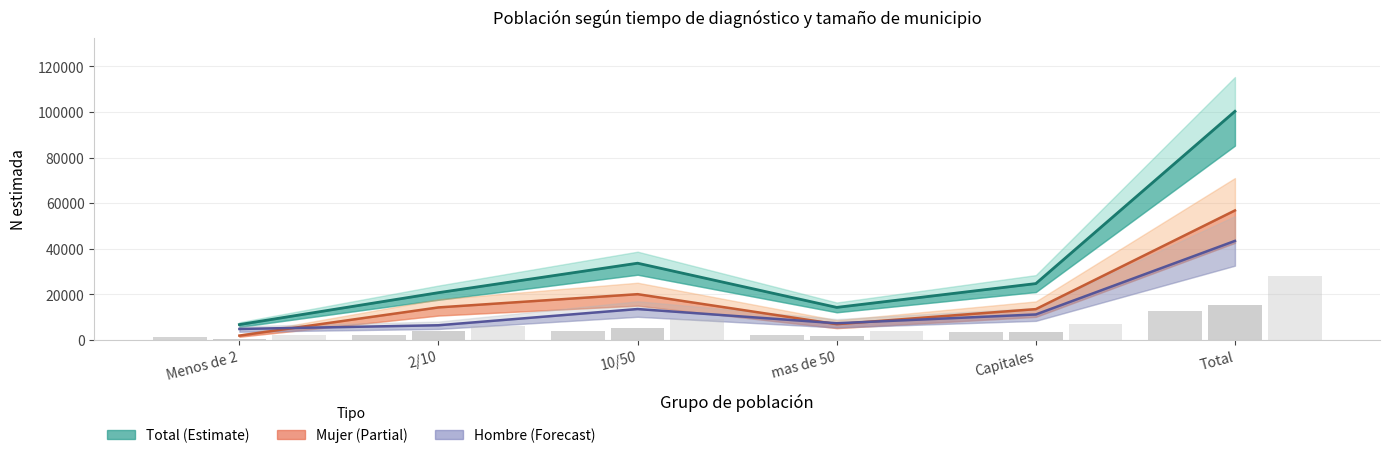

List the series in order of their peak value, highest first.

Total estimada (line), Mujer estimada (line), Hombre estimada (line), Total n muestra (scaled), Mujer n muestra (scaled), Hombre n muestra (scaled)